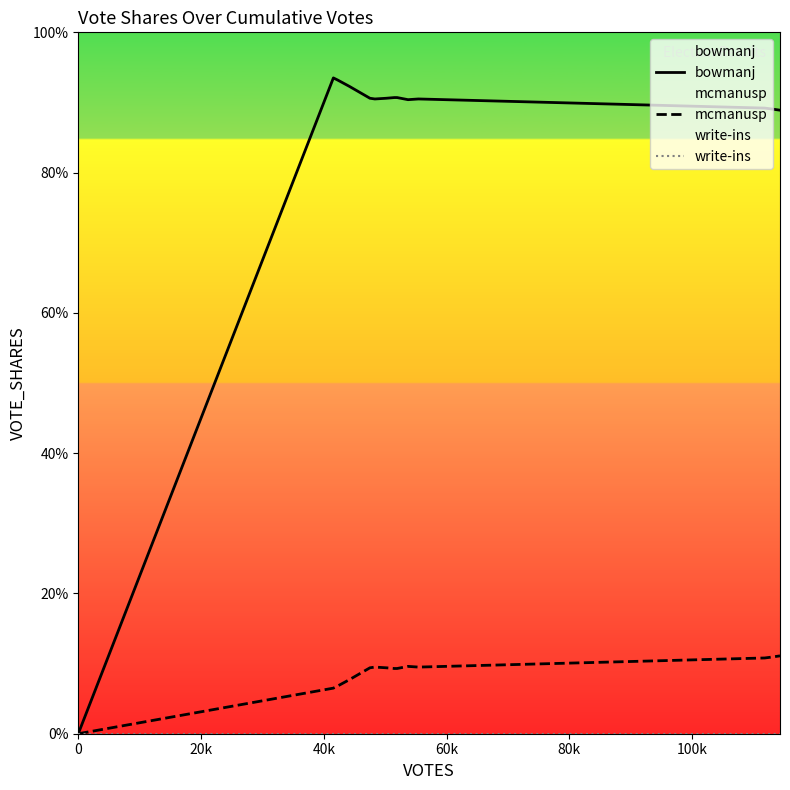

True or false: mcmanusp and bowmanj intersect in this chart.

False